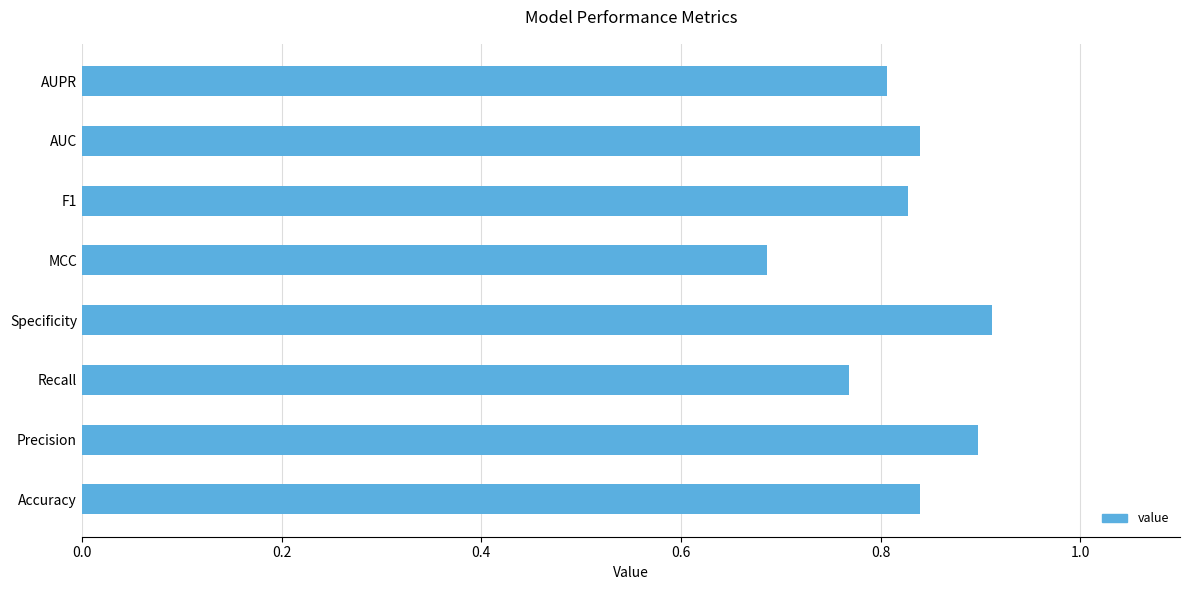

The value at F1 is 1.1. True or false?

False